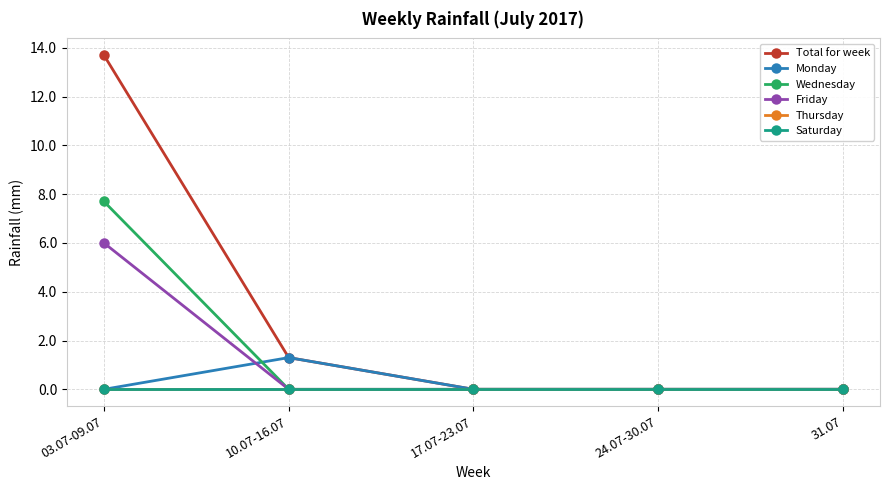

Does the chart have visible grid lines?

Yes